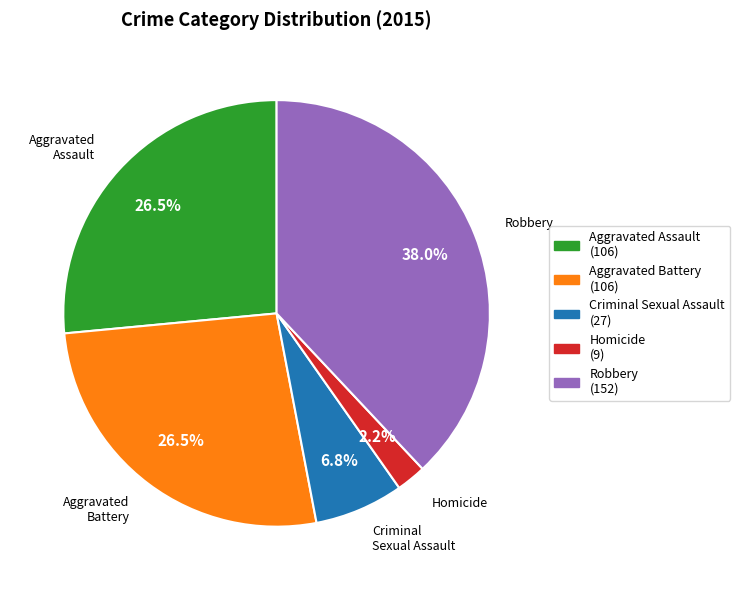

To the nearest percent, what percentage of the pie is Robbery?

38%